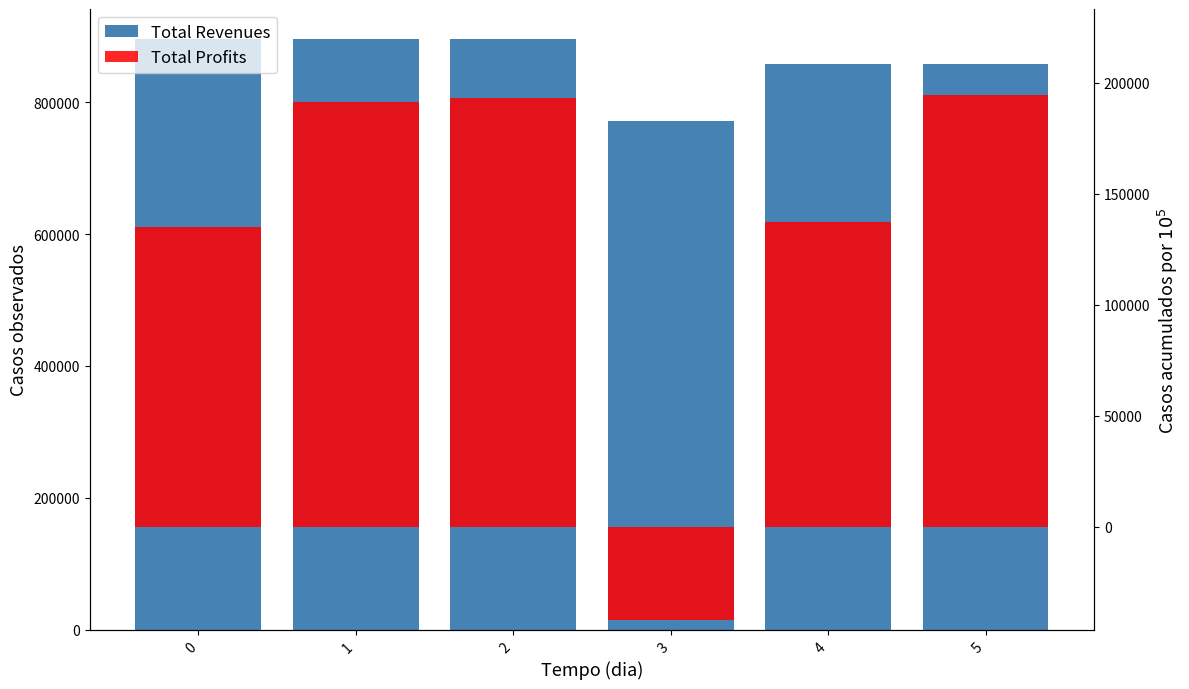

Is the value of Total Profits at 5 greater than the value of Total Revenues at 0?

No